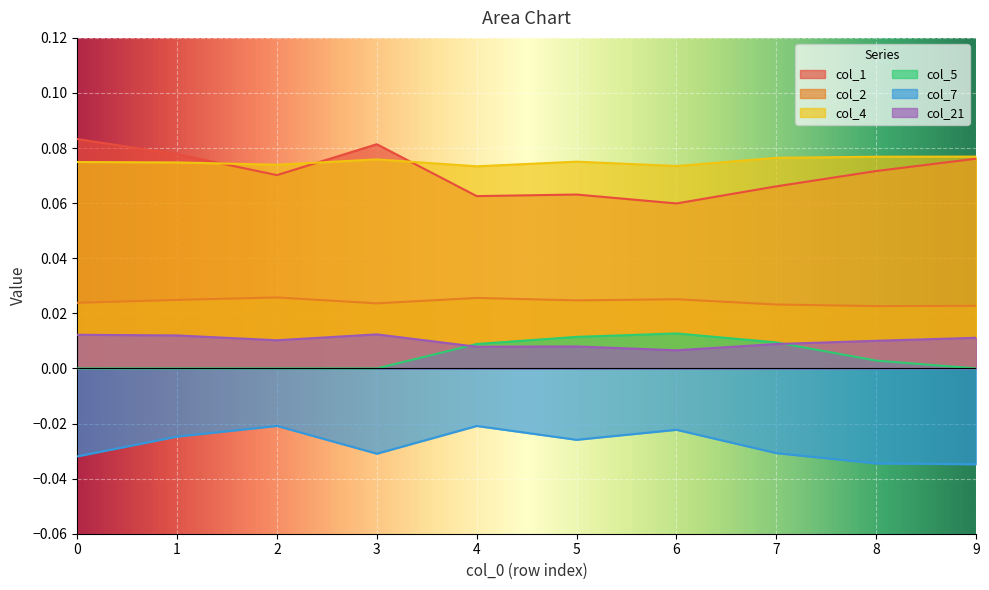

In col_7, how many points are higher than both neighbors (excluding endpoints)?

3